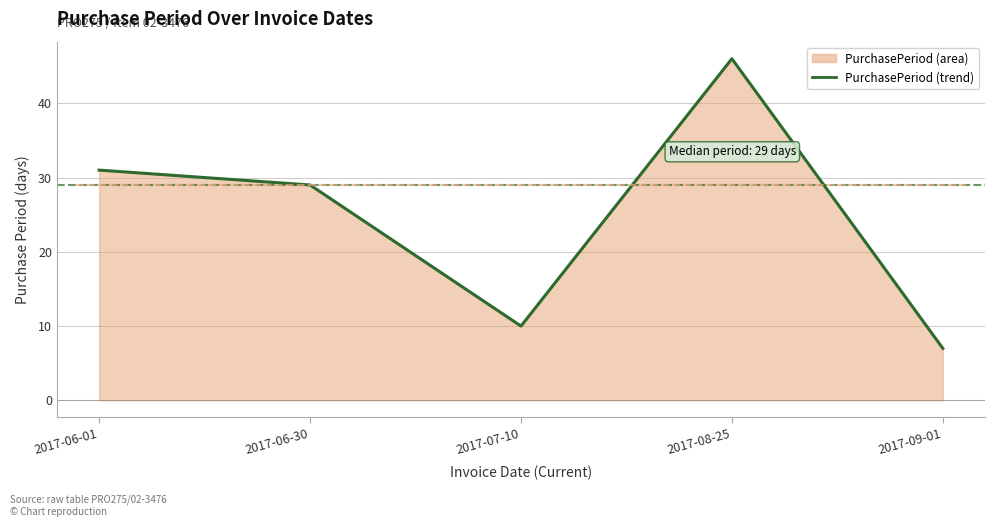

Reading left to right, transcribe all the data shown in this chart.

31	29	10	46	7